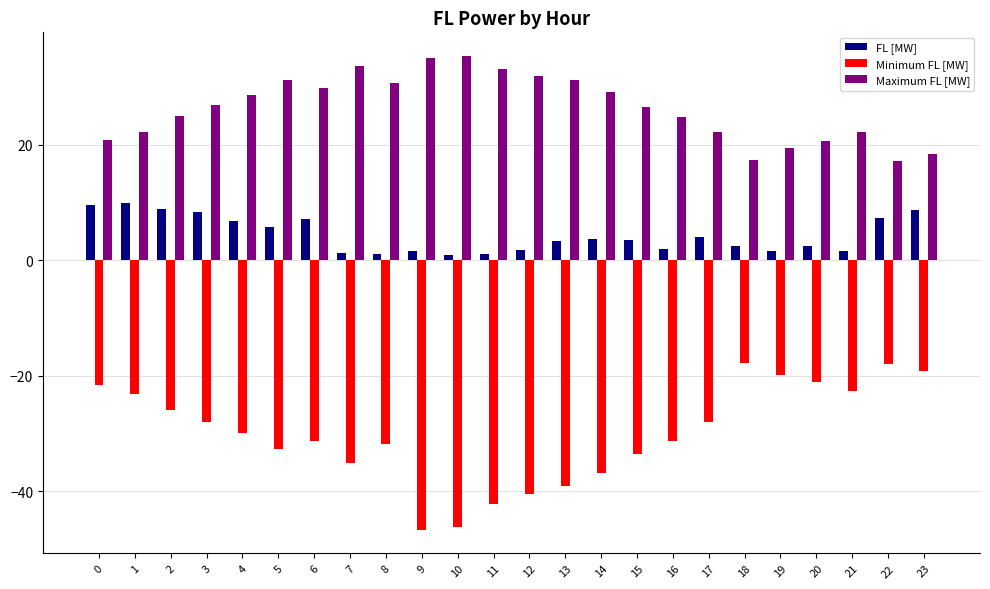

Are the bars grouped side by side (vs. stacked)?

Yes